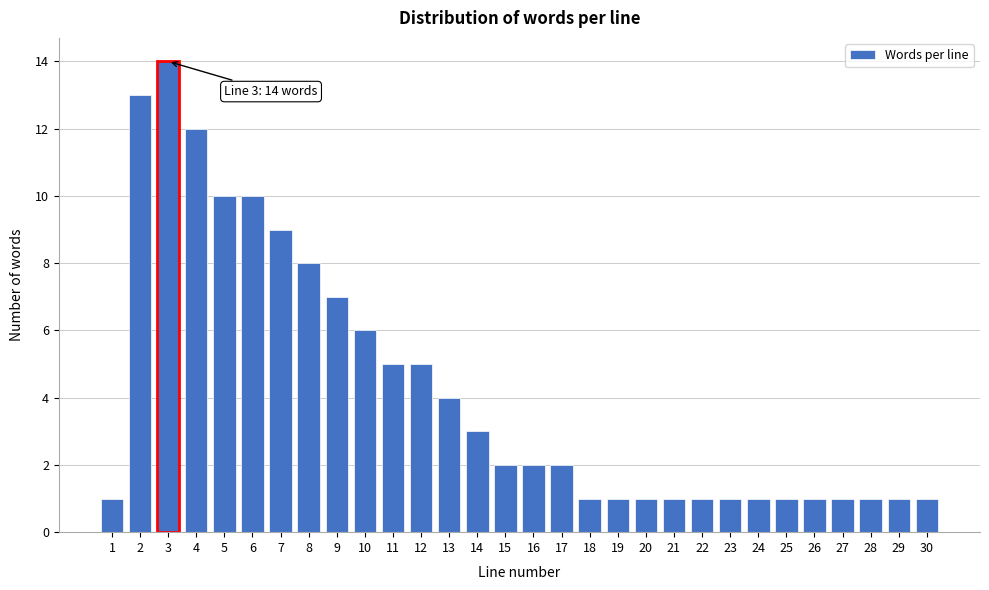

Reading left to right, what are all the values shown in this chart?

1	13	14	12	10	10	9	8	7	6	5	5	4	3	2	2	2	1	1	1	1	1	1	1	1	1	1	1	1	1